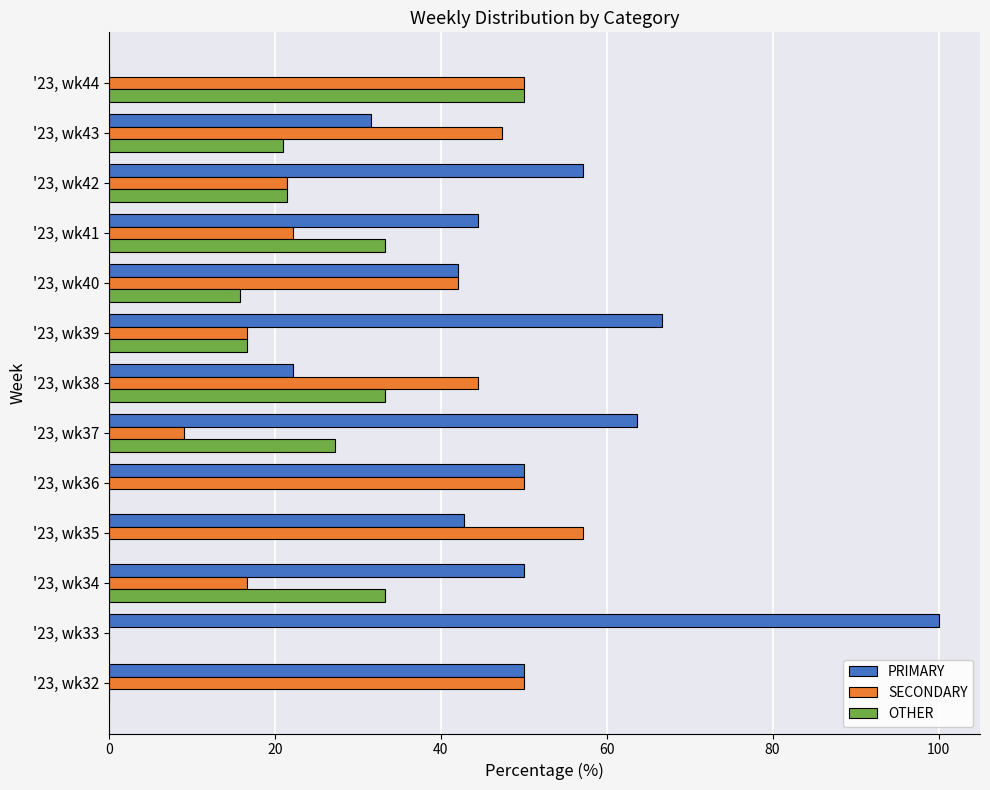

Is the value of SECONDARY at '23, wk42 greater than the value of OTHER at '23, wk37?

No